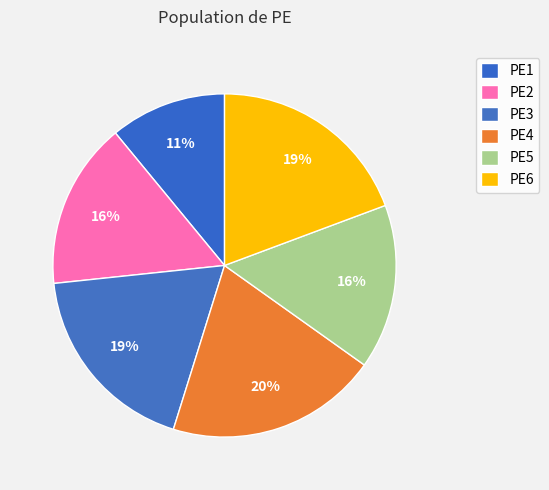

Which category has the smallest portion of the pie?

PE1